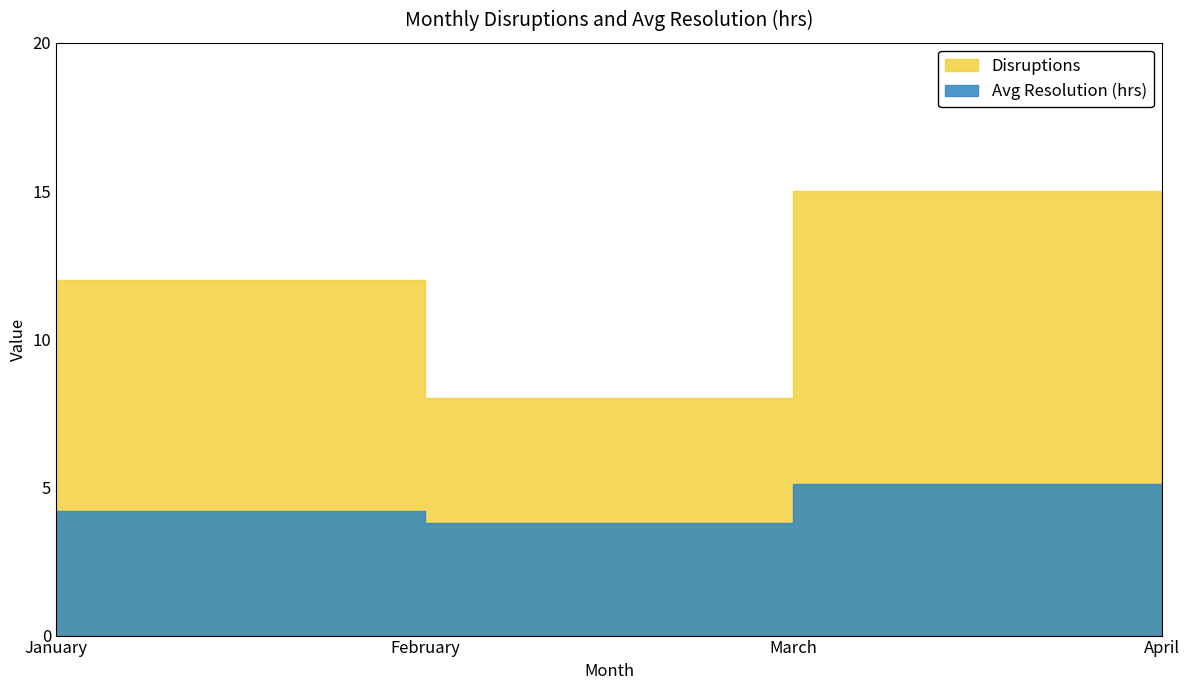

How many interior local peaks does the Disruptions series have?

1